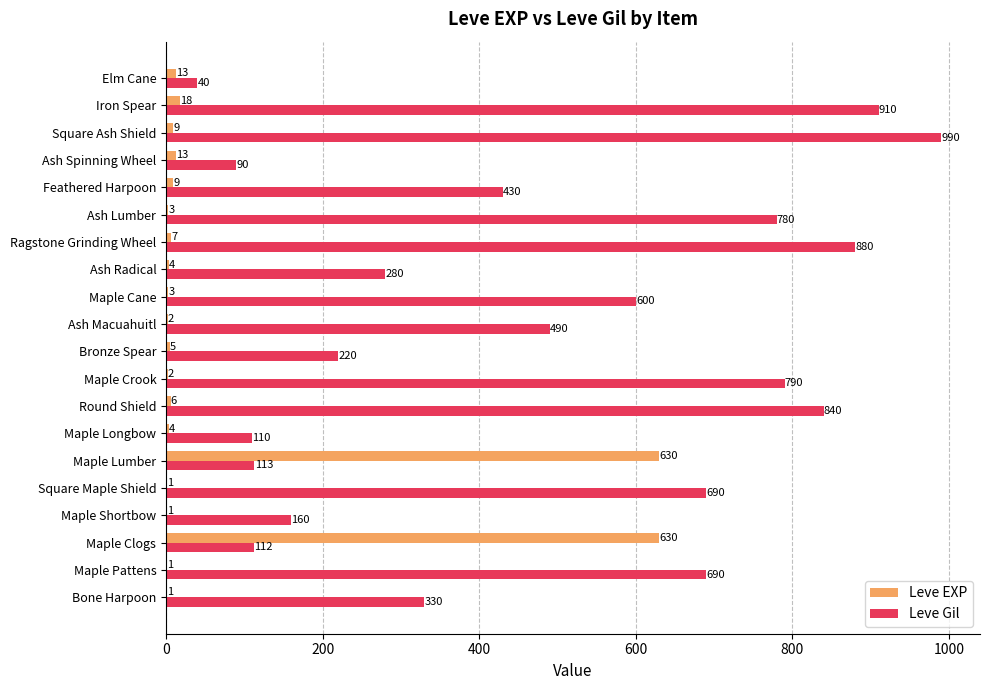

What is the sum of the Leve EXP values at Ragstone Grinding Wheel and Maple Crook?

9